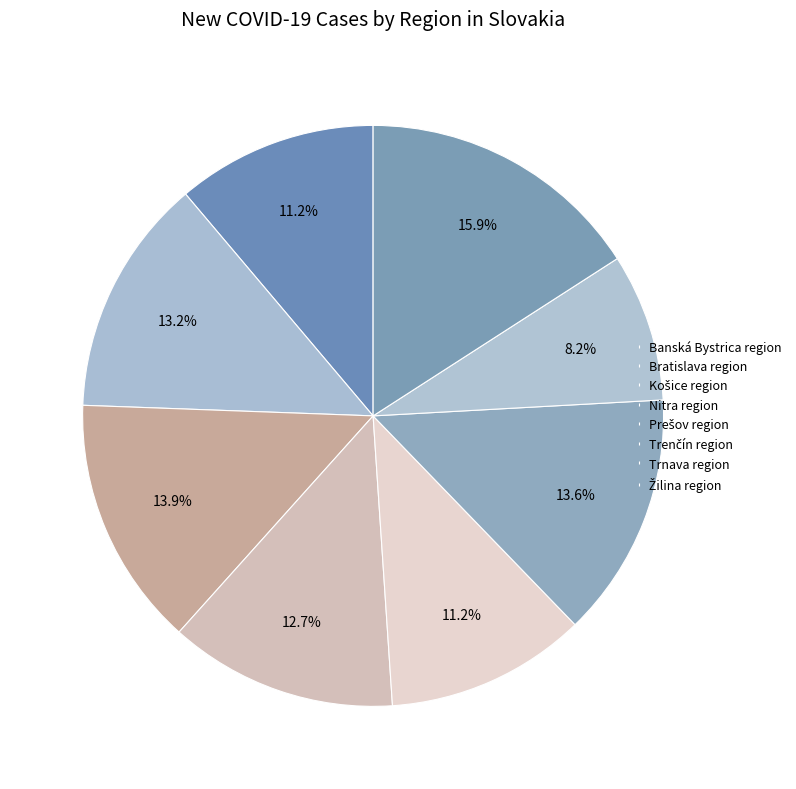

The Trnava region slice represents 17% of the pie. True or false?

False